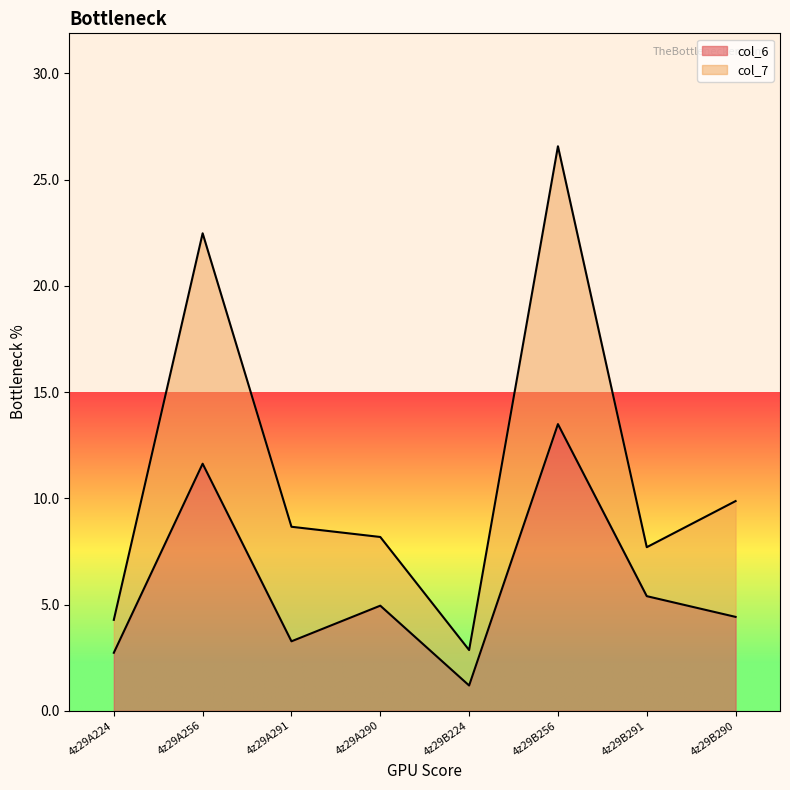

What position from the left is 4z29A290?

4